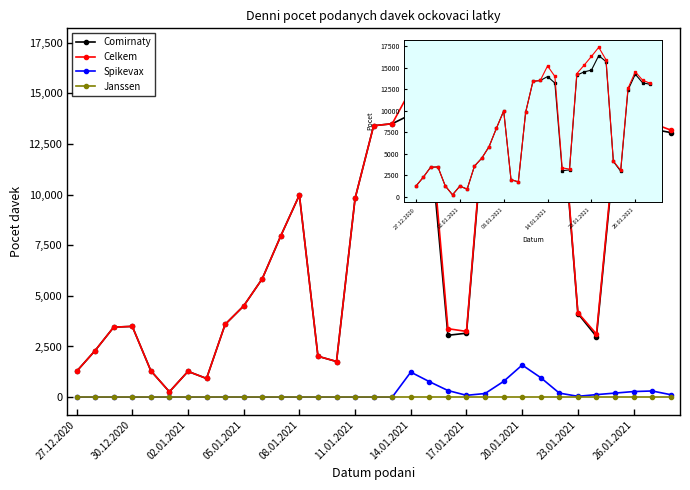

List the series in order of their peak value, lowest first.

Janssen, Spikevax, Comirnaty, Celkem